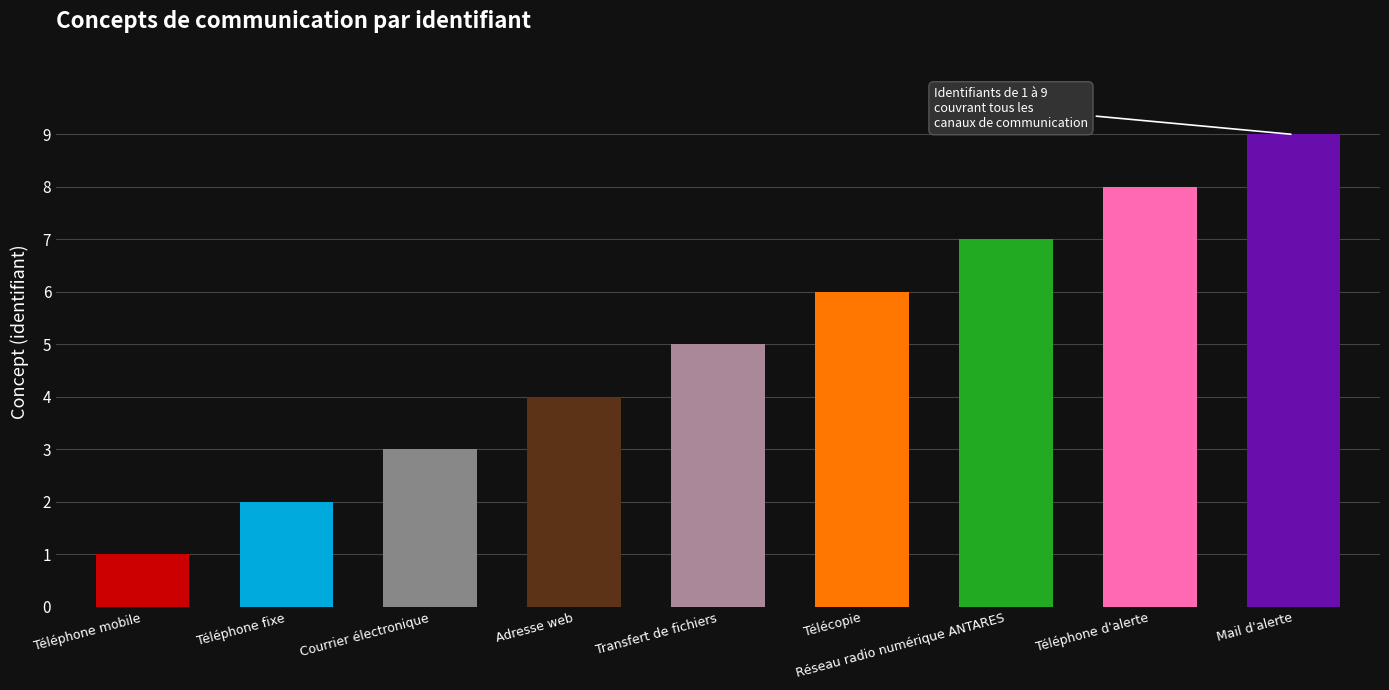

What is the maximum value shown in the chart?

9